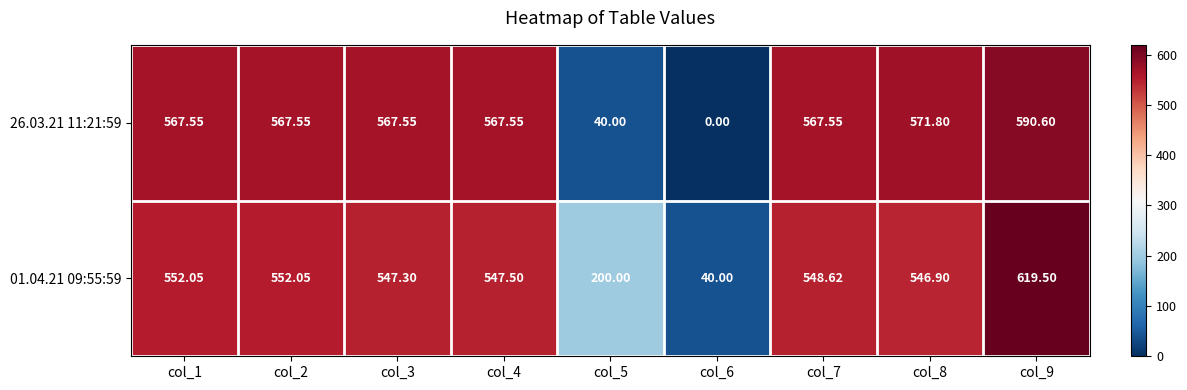

At col_4, list the series in order from smallest to largest.

01.04.21 09:55:59, 26.03.21 11:21:59